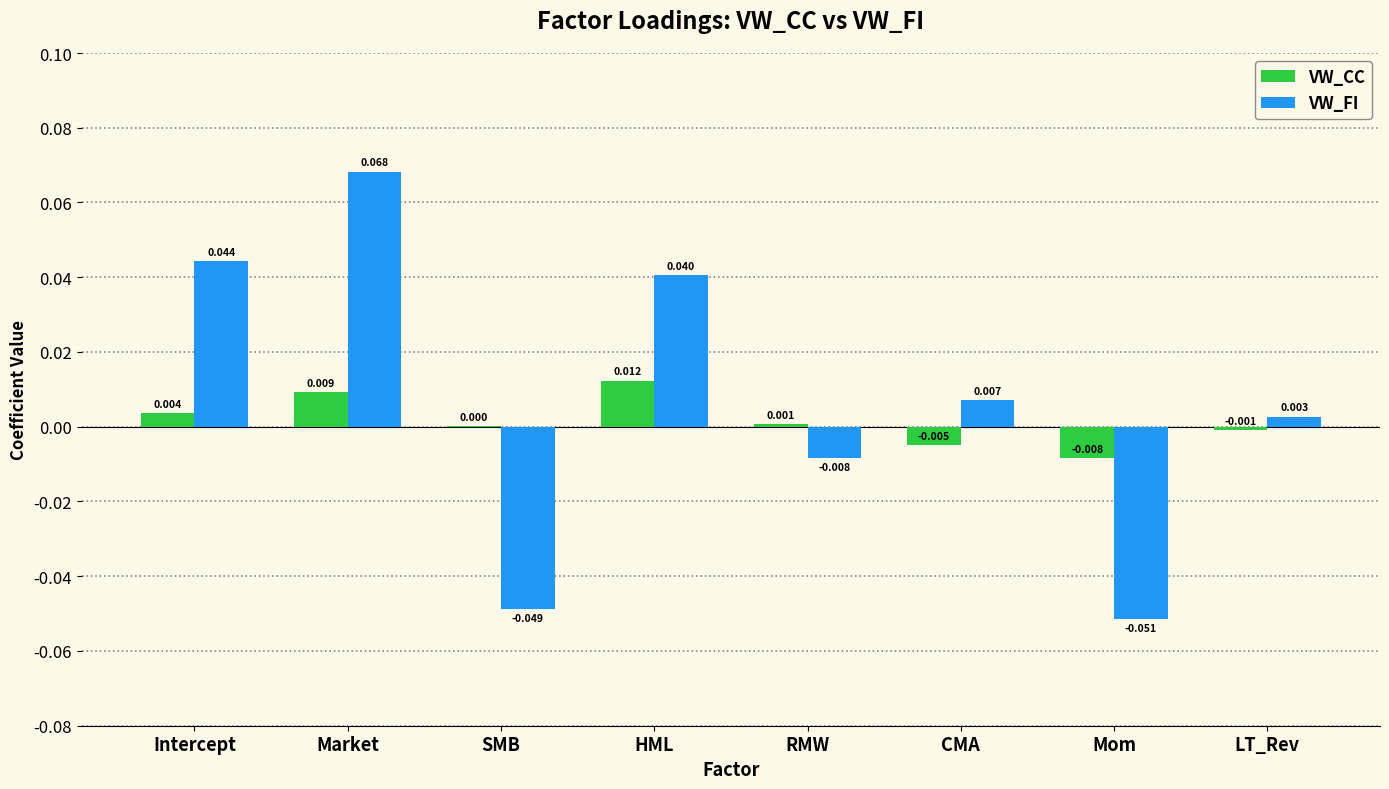

At which label is VW_FI closest to 0?

LT_Rev